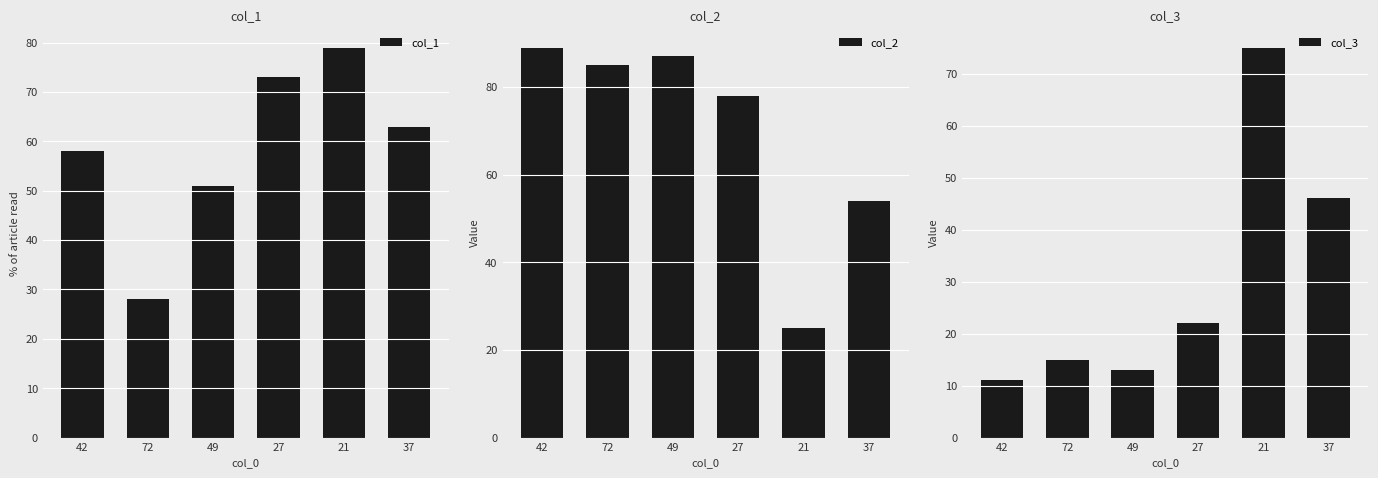

What is the label of the 5th bar from the right?

72